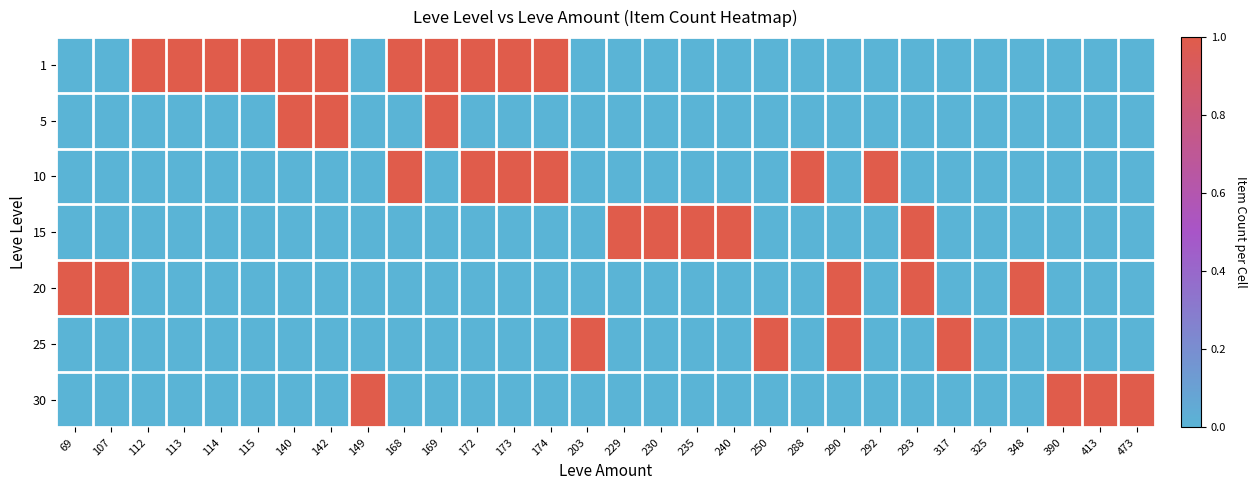

How many categories are shown in the chart?

30